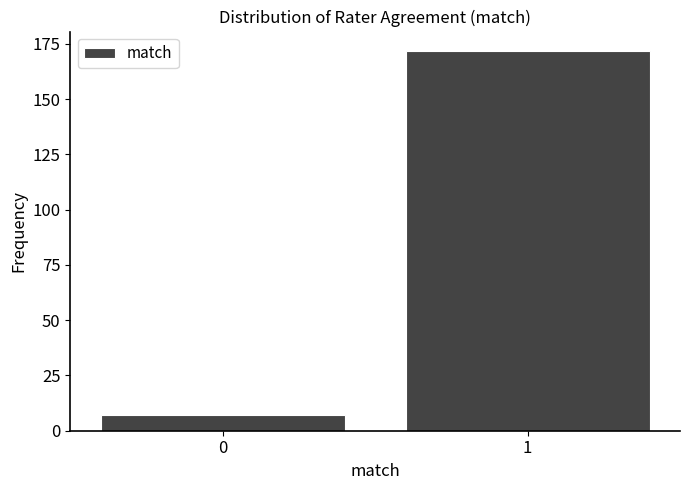

Reading right to left, list all the values displayed in this chart.

172	7